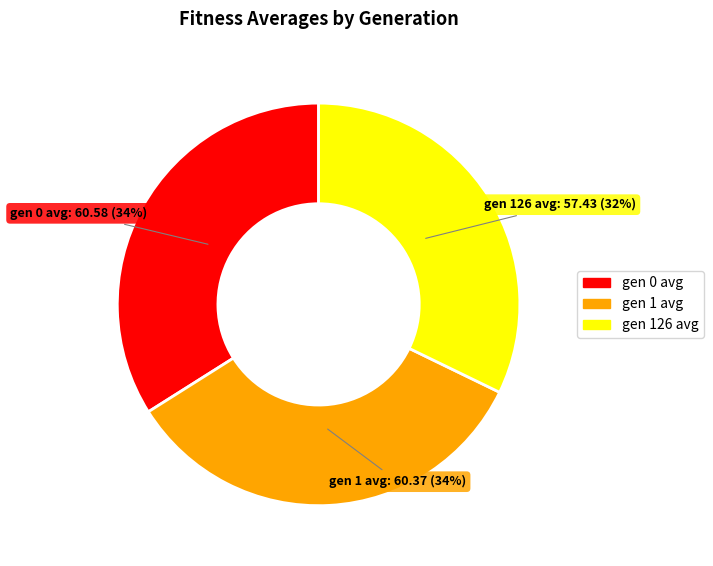

Which category has the smallest portion of the pie?

gen 126 avg